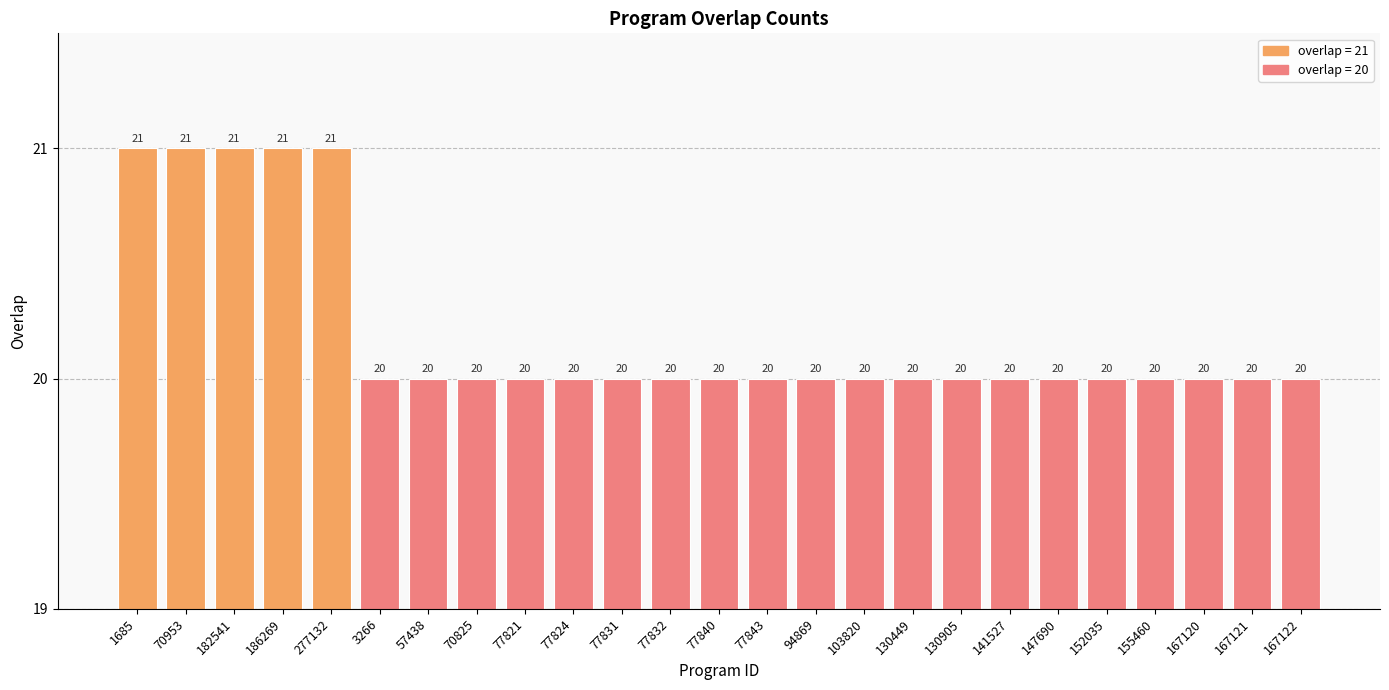

What is the sum of the values at 277132 and 130905?

41